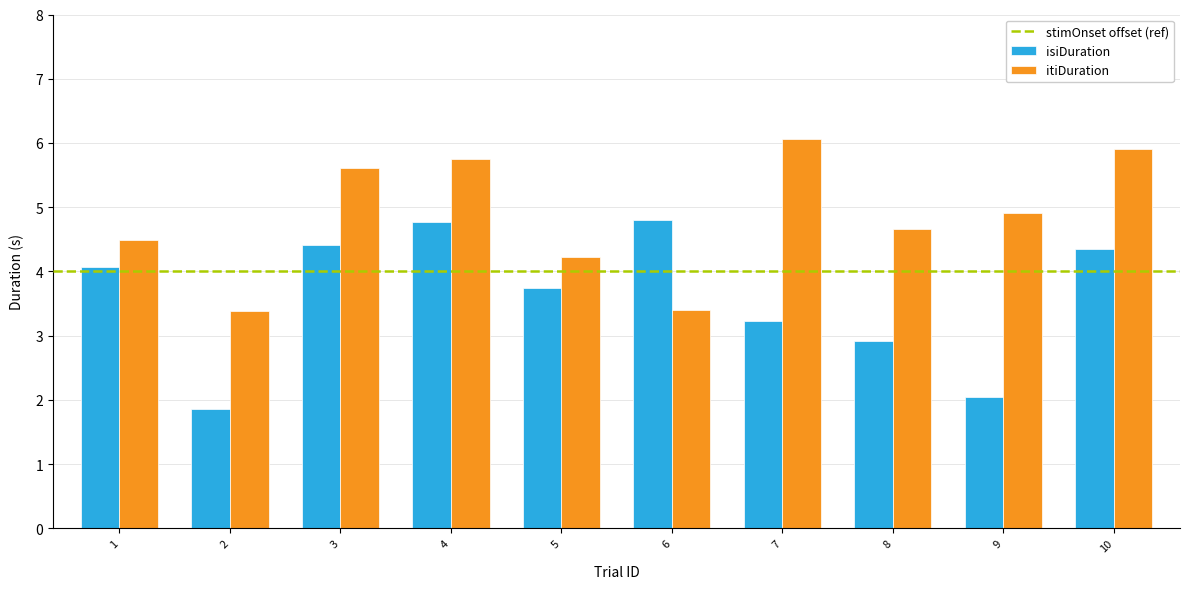

At which category is the sum across all series the highest?

4